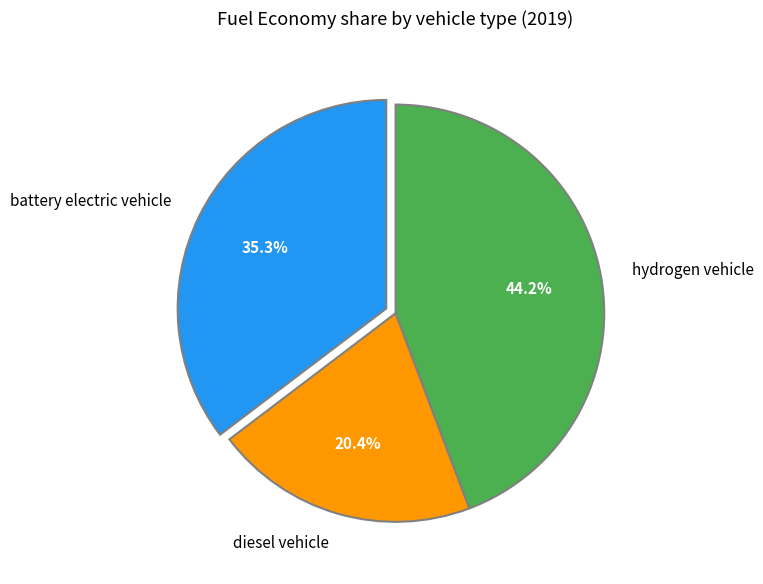

Which slice is the largest?

hydrogen vehicle